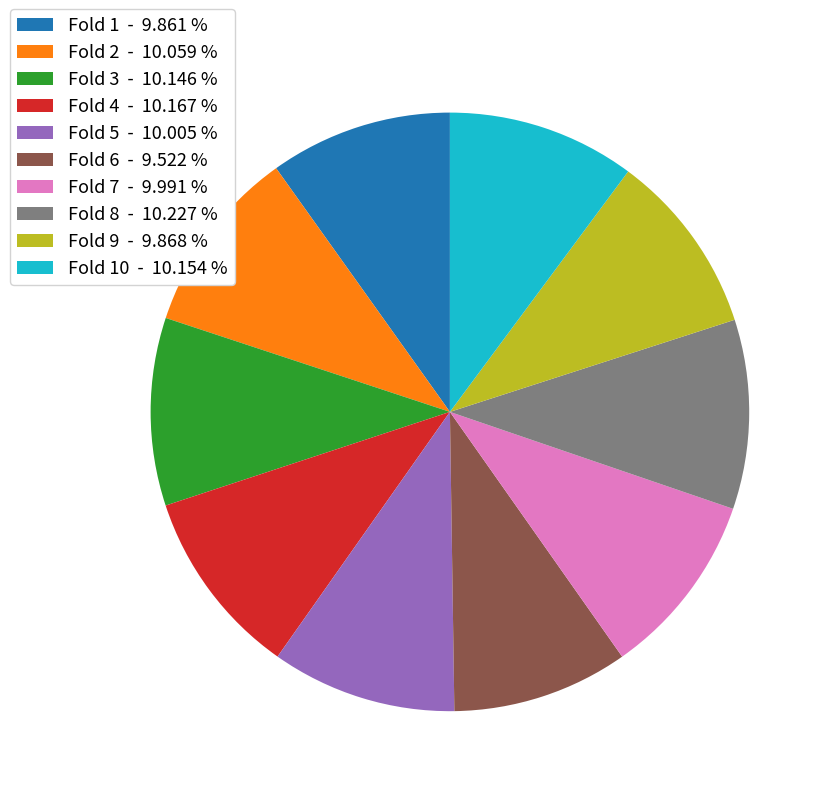

Combined, do Fold 1 - 9.861 % and Fold 5 - 10.005 % account for over 50%?

No